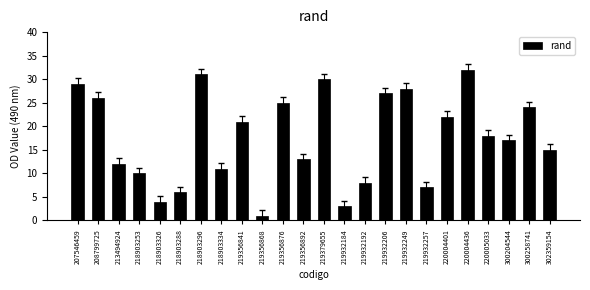

What is the label of the 12th bar from the left?

219356892